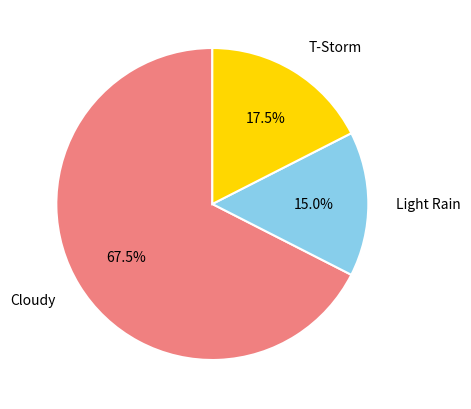

Approximately how many times larger is the value at T-Storm compared to Cloudy?

0.3